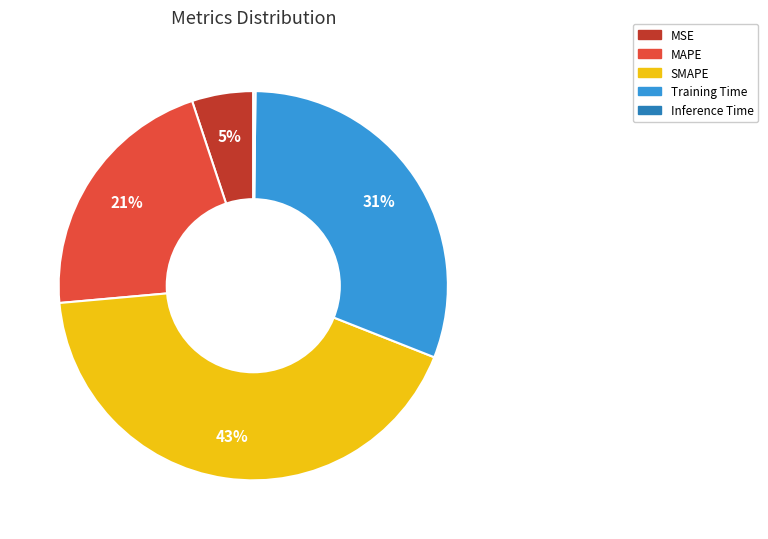

Which category has the biggest portion of the pie?

SMAPE